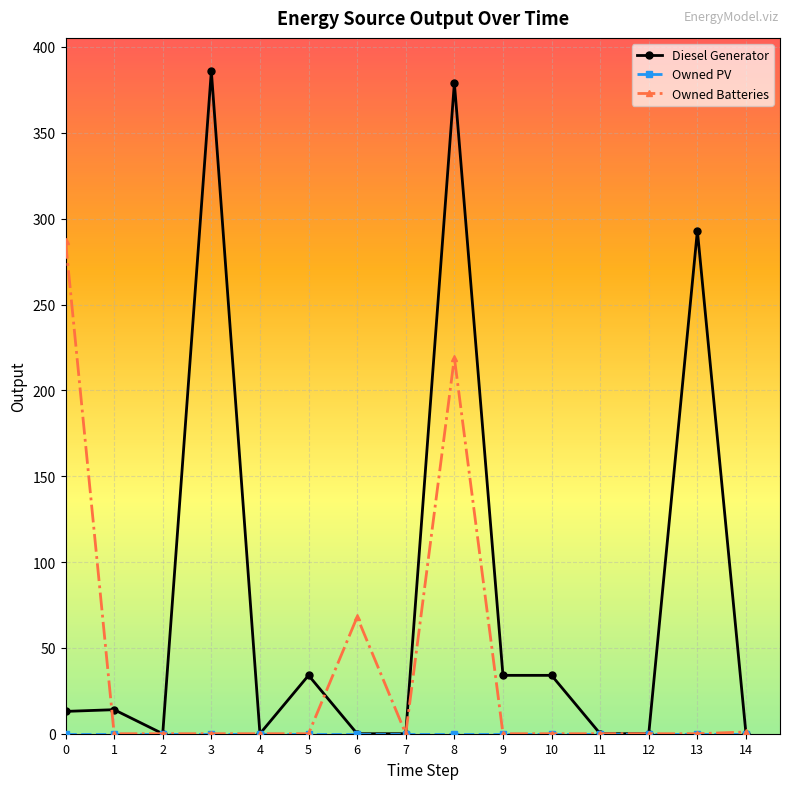

The value of Diesel Generator at 6 is 159.2. True or false?

False